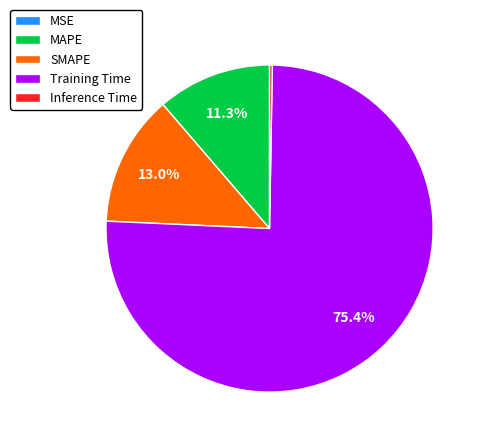

Which slice is the largest?

Training Time